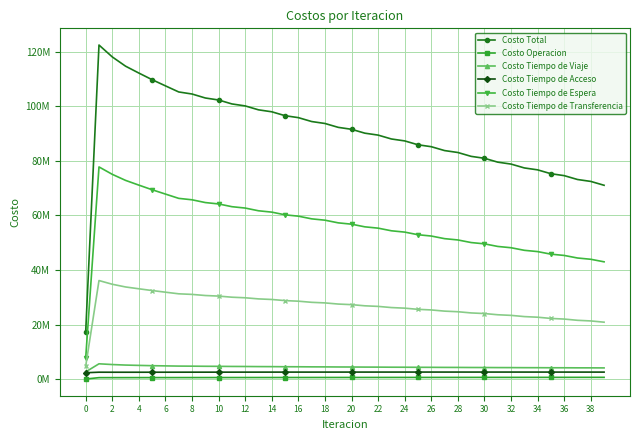

What are all the series names shown in the legend?

Costo Total, Costo Operacion, Costo Tiempo de Viaje, Costo Tiempo de Acceso, Costo Tiempo de Espera, Costo Tiempo de Transferencia